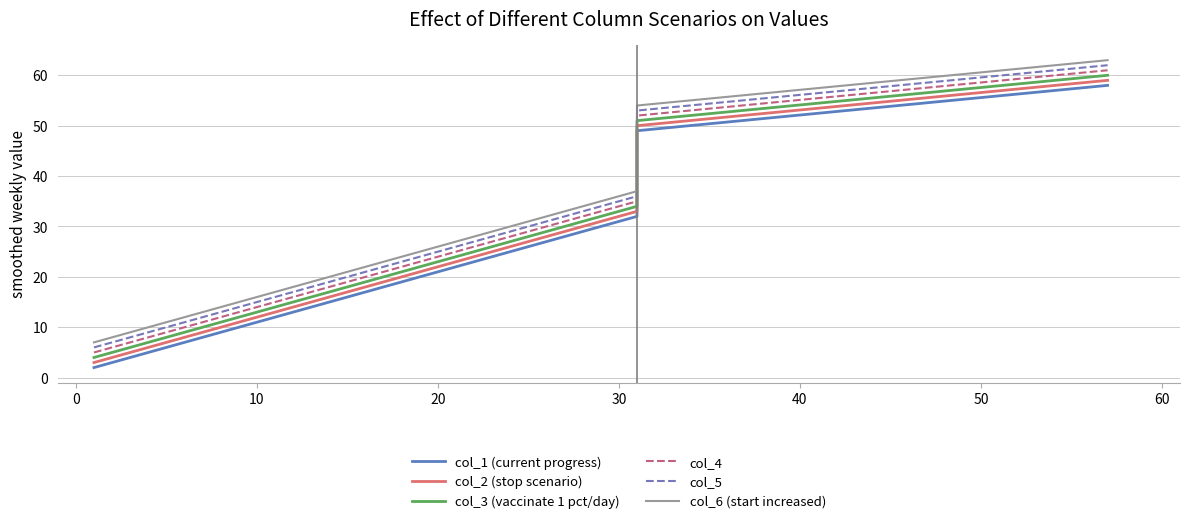

What is the sum of all col_6 (start increased) values?

251